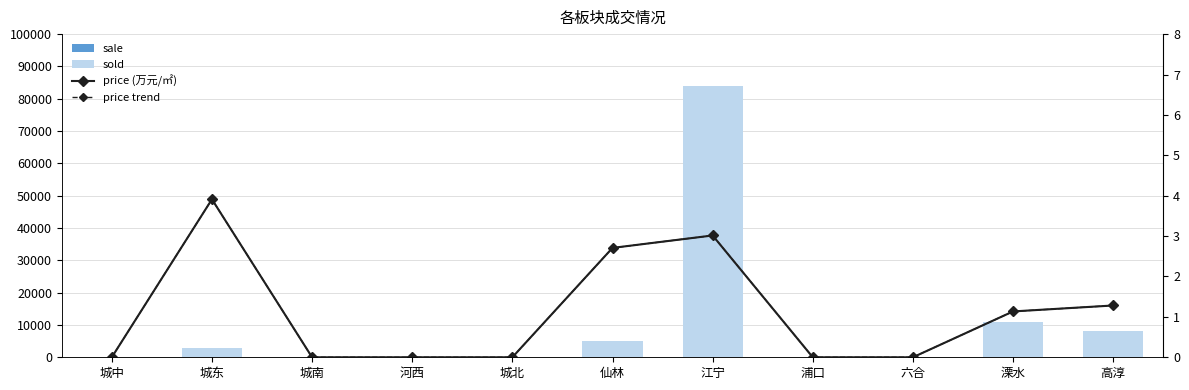

What is the label of the 10th bar from the right?

城东